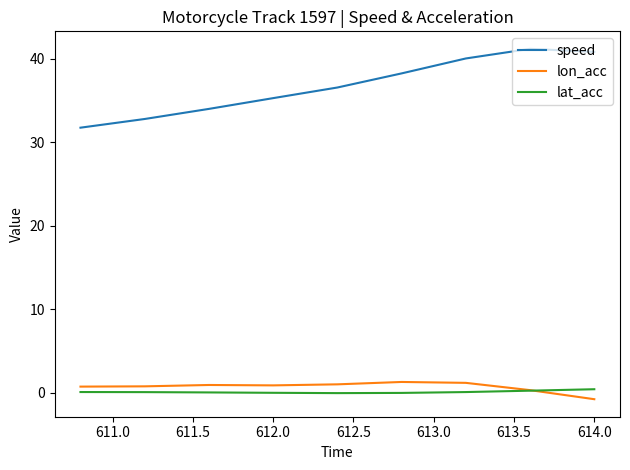

What are all the series names shown in the legend?

speed, lon_acc, lat_acc